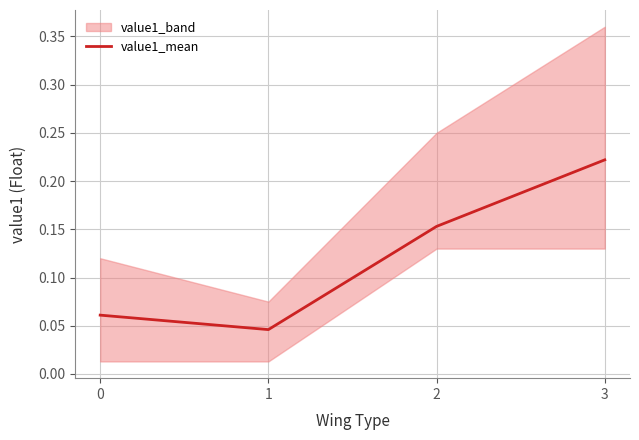

List the labels in order of value, smallest first.

1, 0, 2, 3